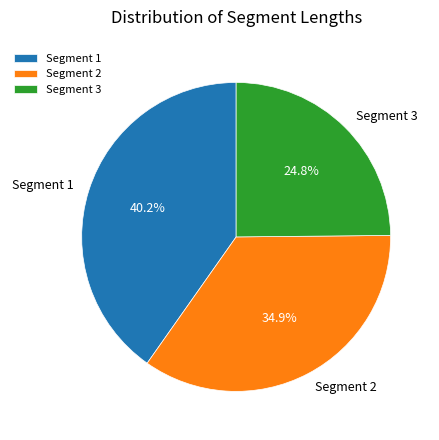

The Segment 1 slice represents 40% of the pie. True or false?

True